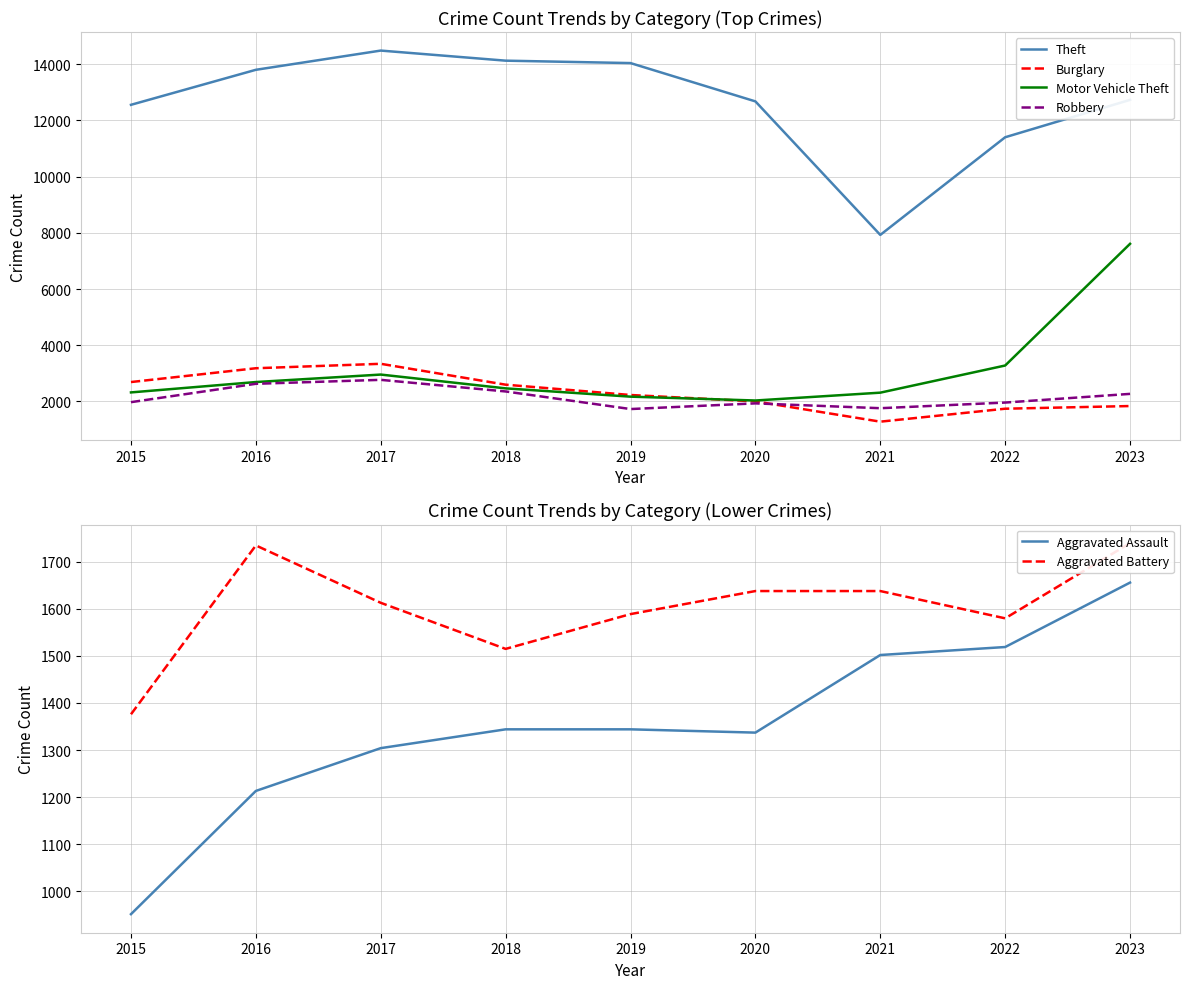

Reading left to right, list all the values displayed in this chart.

Theft: 2015=12555	2016=13801	2017=14485	2018=14126	2019=14040	2020=12677	2021=7926	2022=11401	2023=12731
Burglary: 2015=2691	2016=3182	2017=3340	2018=2597	2019=2230	2020=2003	2021=1281	2022=1742	2023=1837
Motor Vehicle Theft: 2015=2322	2016=2691	2017=2957	2018=2466	2019=2171	2020=2034	2021=2313	2022=3279	2023=7609
Robbery: 2015=1975	2016=2629	2017=2769	2018=2356	2019=1730	2020=1932	2021=1760	2022=1961	2023=2270
Aggravated Assault: 2015=951	2016=1213	2017=1304	2018=1344	2019=1344	2020=1337	2021=1502	2022=1519	2023=1656
Aggravated Battery: 2015=1376	2016=1735	2017=1613	2018=1515	2019=1589	2020=1638	2021=1638	2022=1580	2023=1740